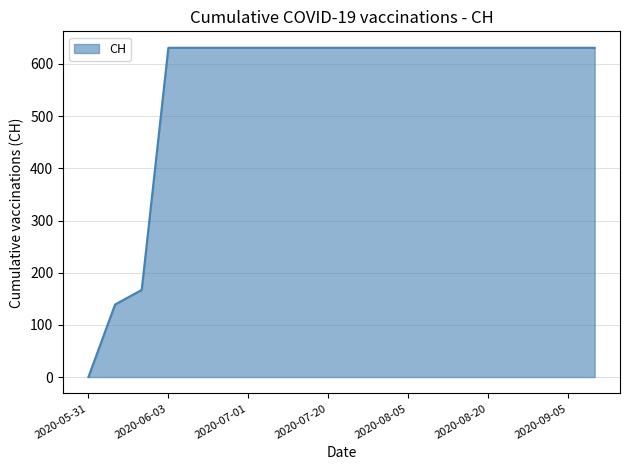

What is the difference between the second highest and second lowest values?

492